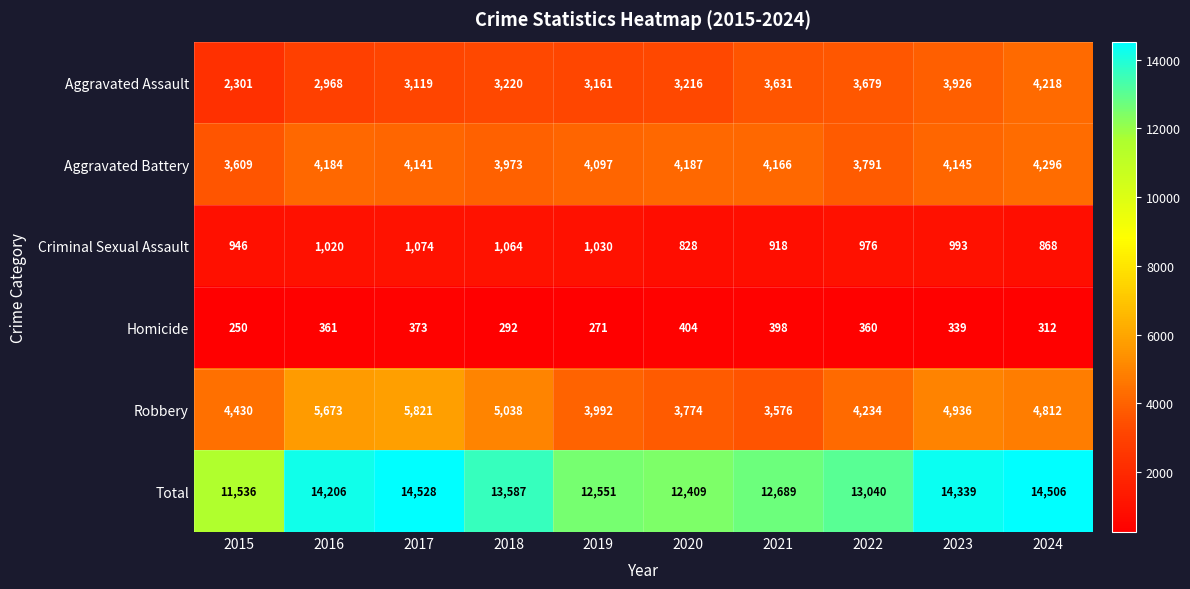

At which label is Aggravated Assault closest to 3259?

2018